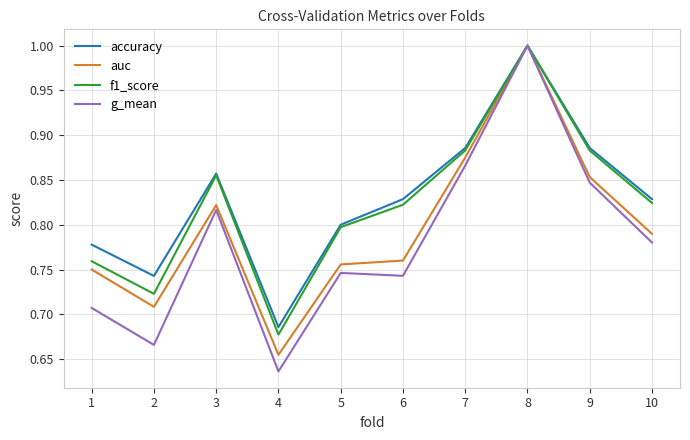

At which label does g_mean reach its peak?

8